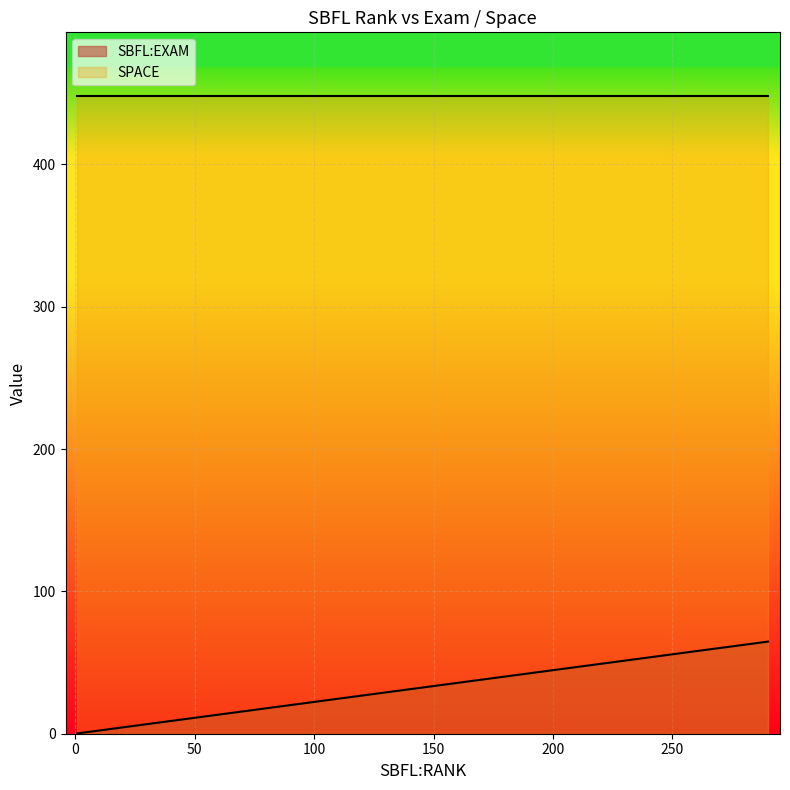

What is the difference between the maximum and second lowest values in the SBFL:EXAM series?

61.4